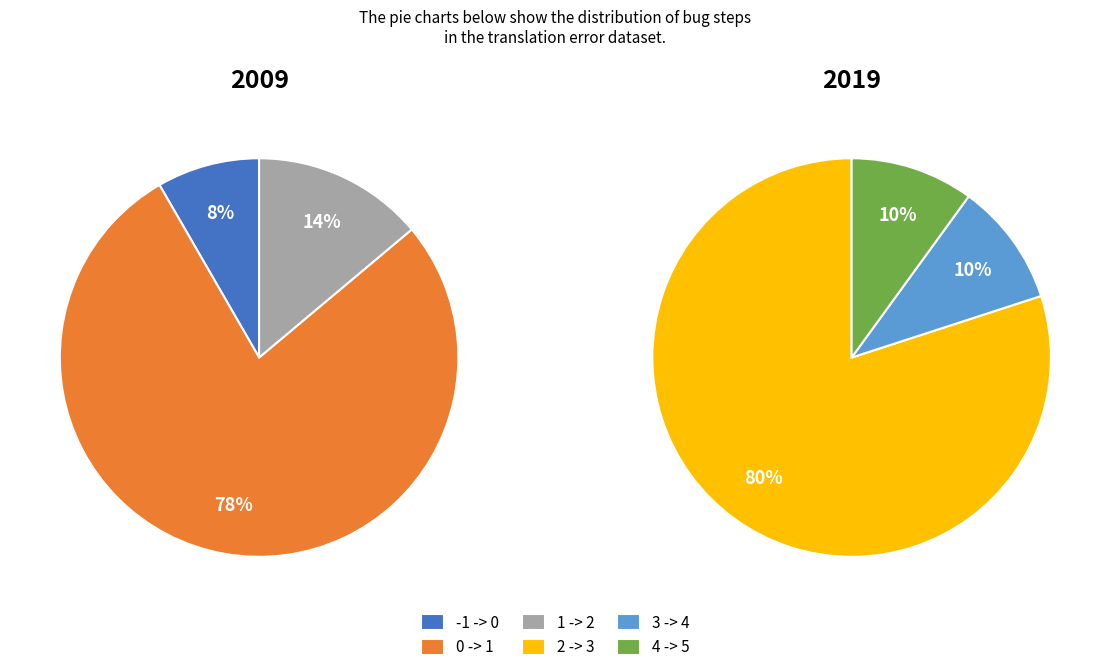

Does 4 -> 5 represent more than half of the total?

No